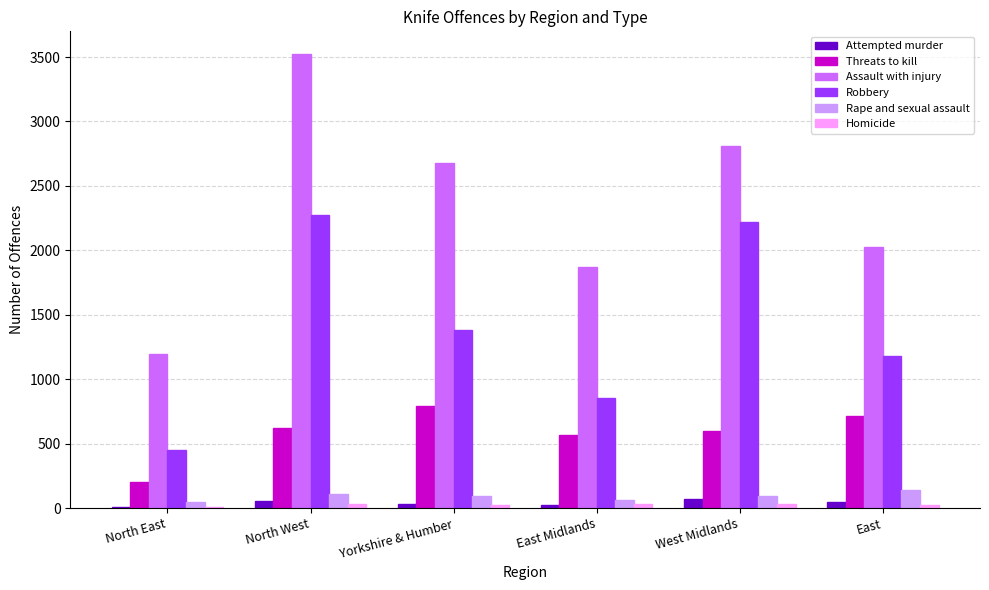

The Assault with injury series shows 2807 at West Midlands. True or false?

True